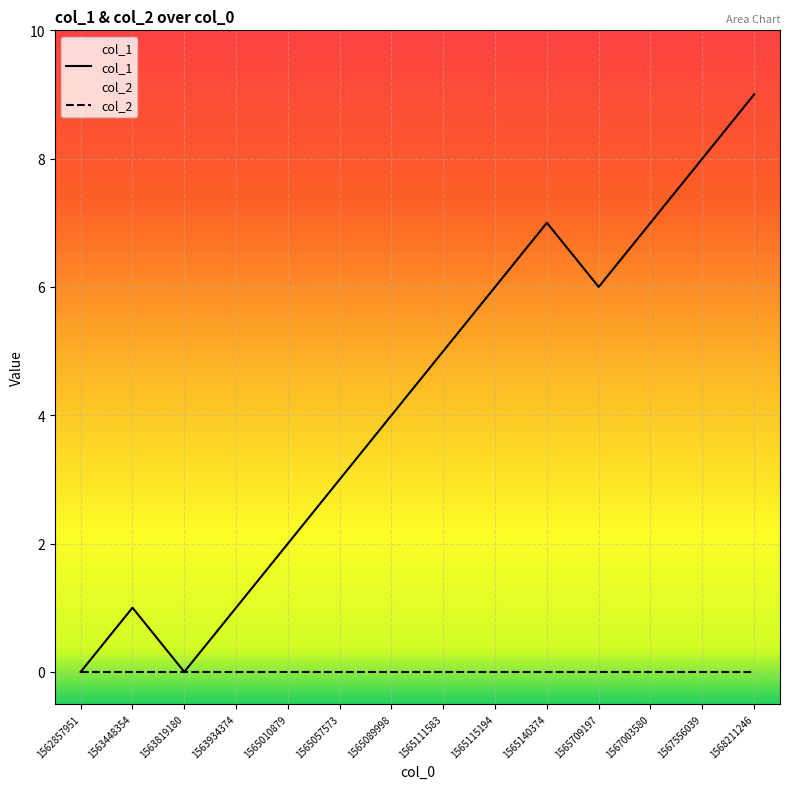

Rank the series at 1565089998 from highest to lowest value.

col_1, col_2